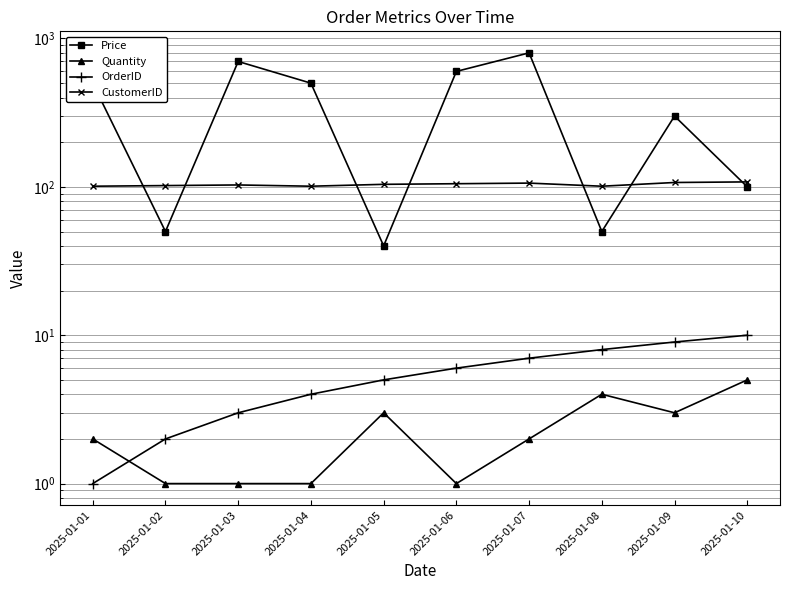

What is the difference between the highest and lowest values at 2025-01-10?

103